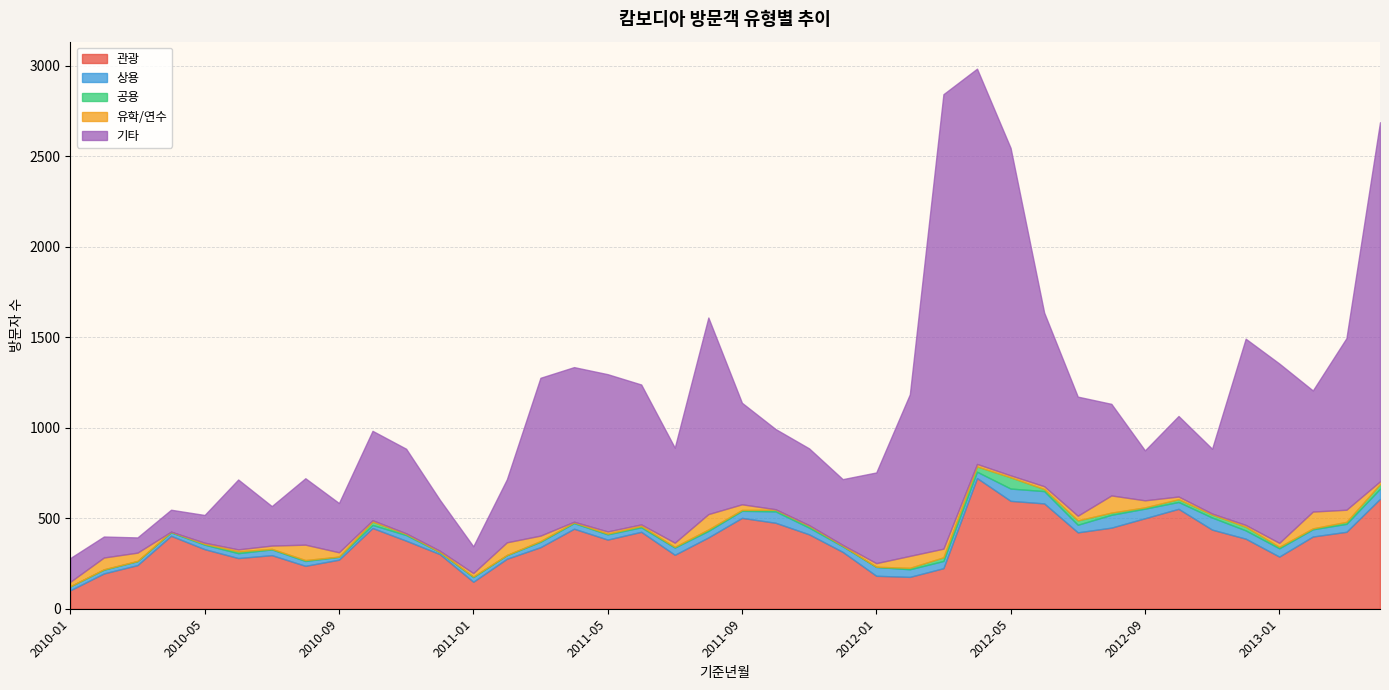

How many interior local peaks does the 기타 series have?

9